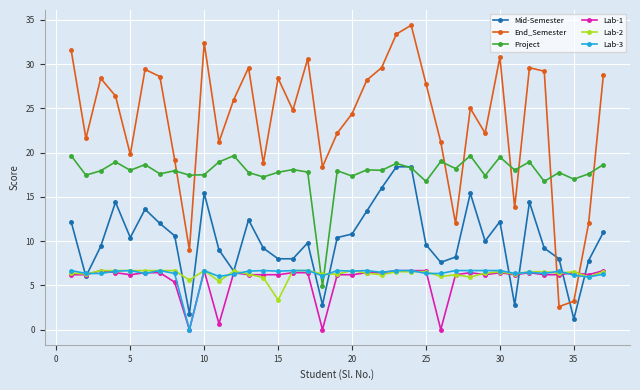

Which series has the largest total across all categories?

End_Semester